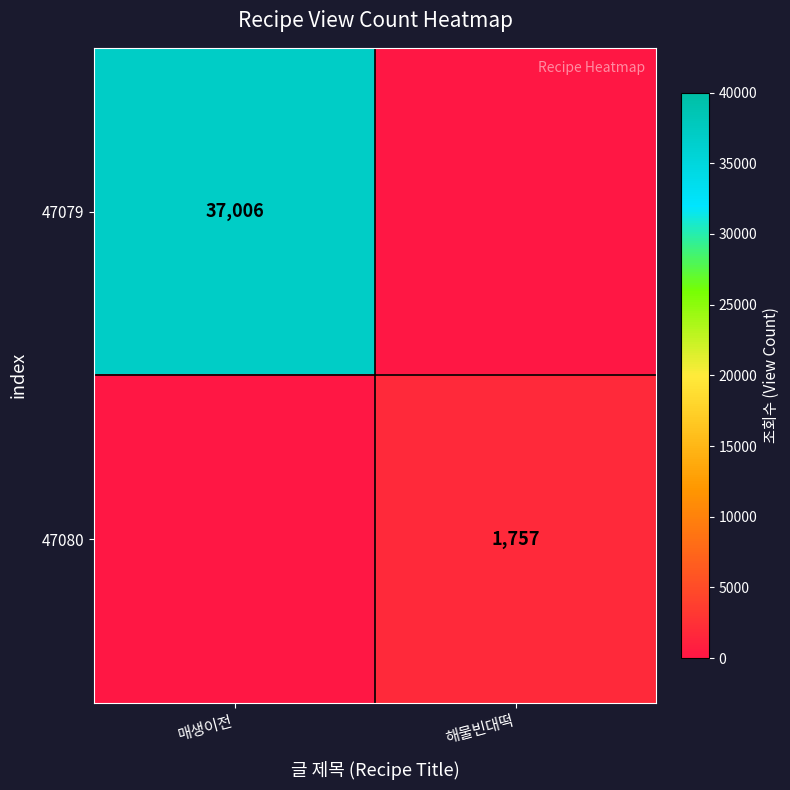

Is it true that 47079 equals 53980 at 매생이전?

False